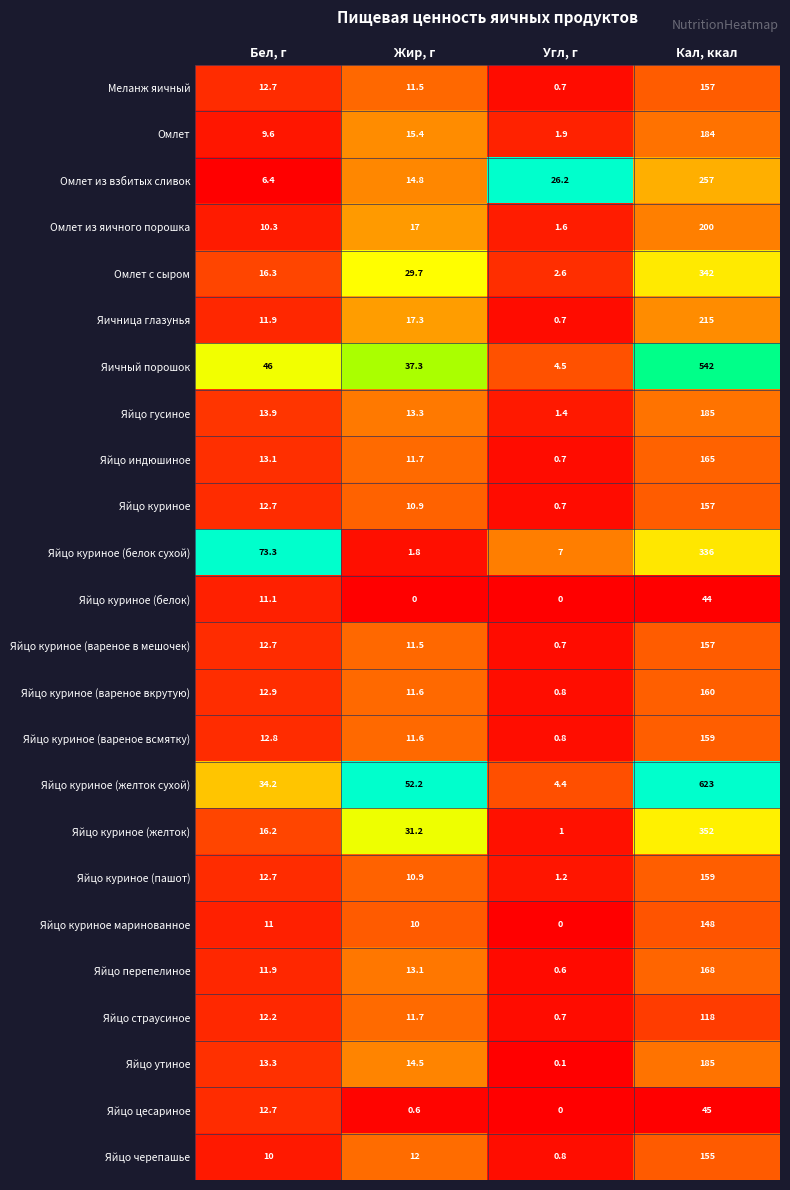

How many categories are shown in the chart?

4